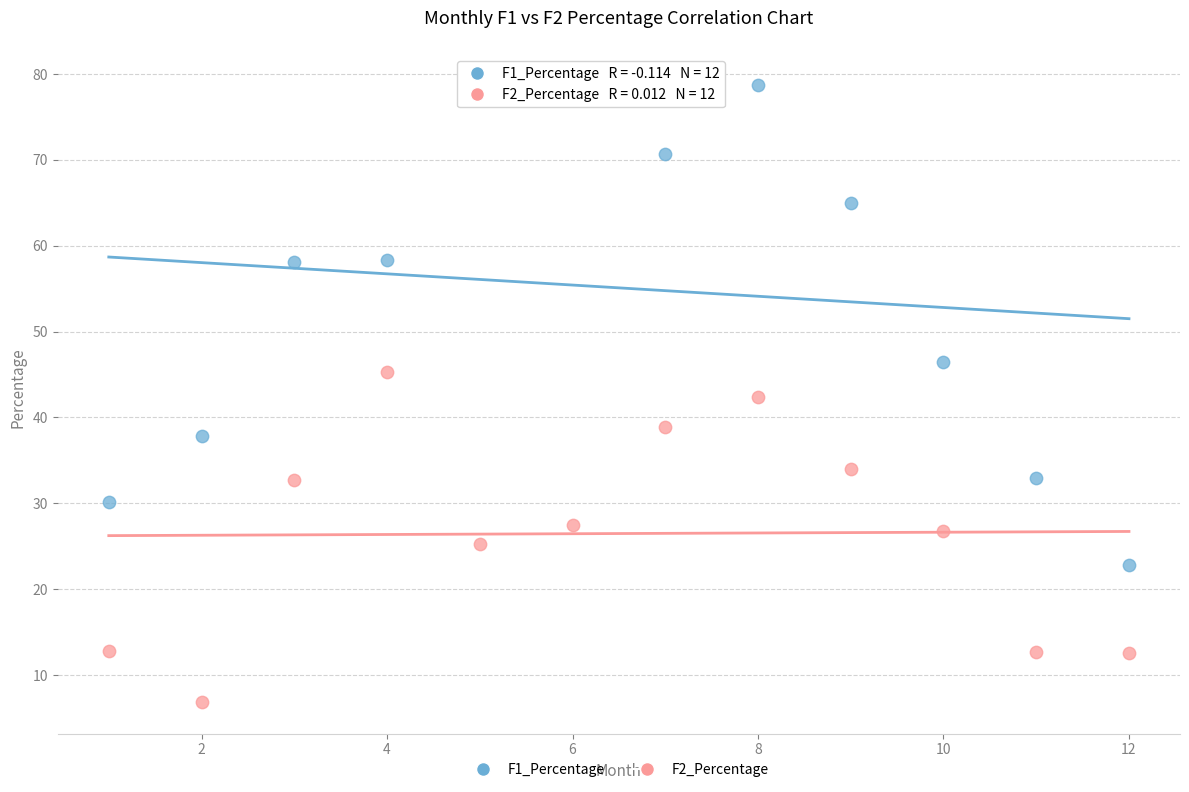

Which series has the widest spread of Y values?

F1_Percentage